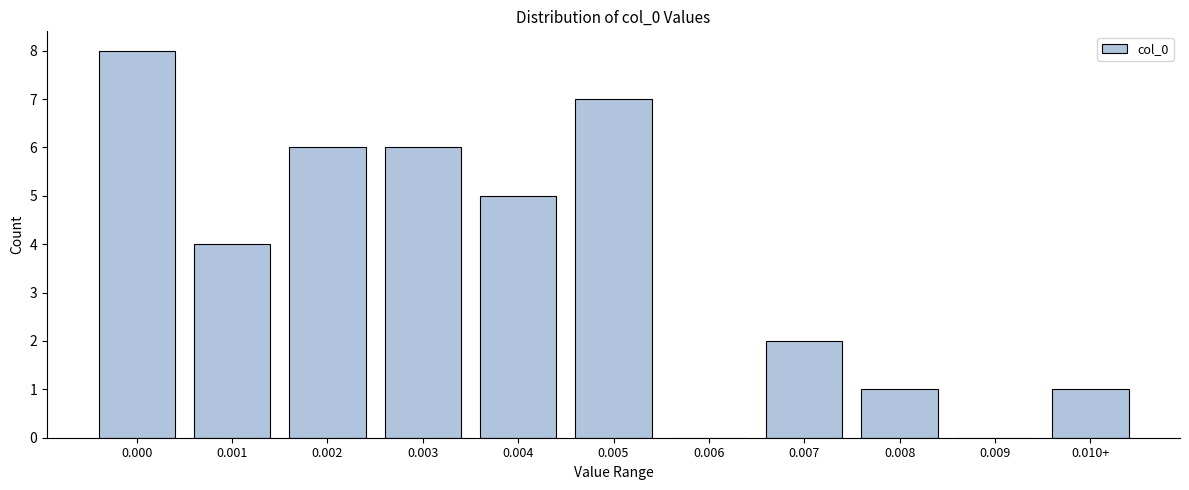

Reading left to right, list all the values displayed in this chart.

0.000=8	0.001=4	0.002=6	0.003=6	0.004=5	0.005=7	0.006=0	0.007=2	0.008=1	0.009=0	0.010+=1